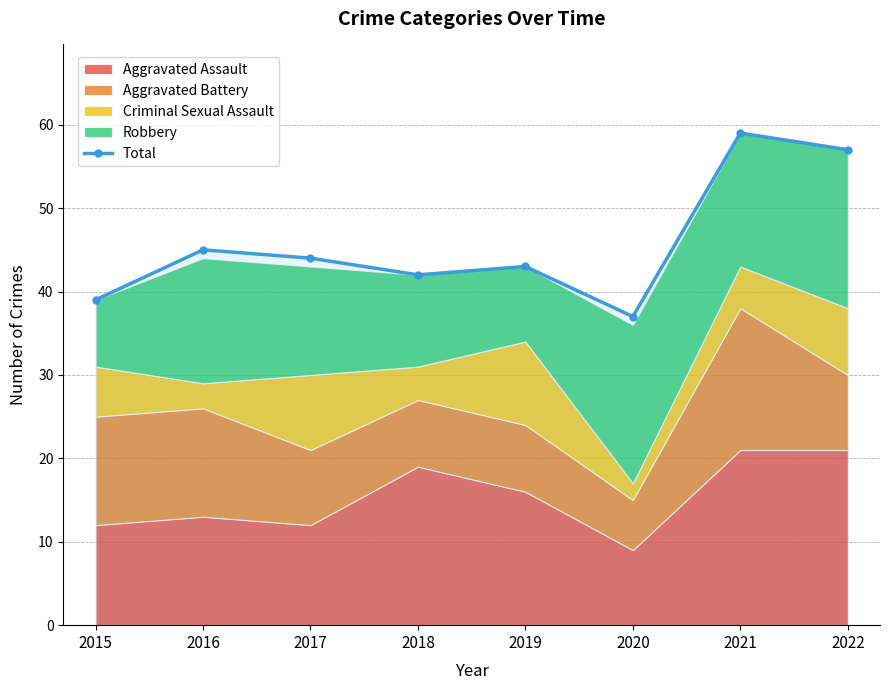

What is the change in value from 2021 to 2022?

-2